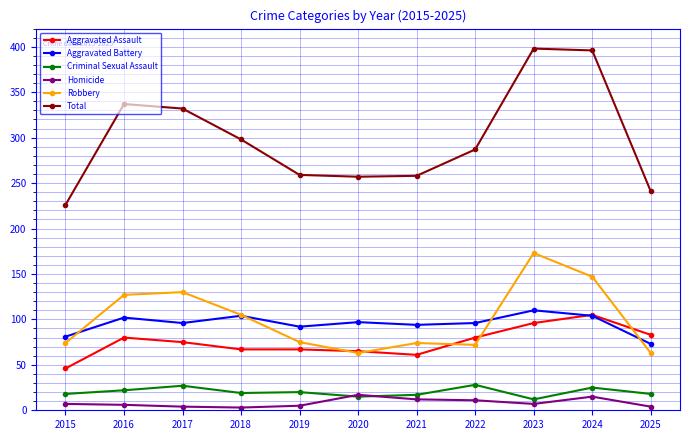

What is the difference between the Total values at 2018 and 2022?

11